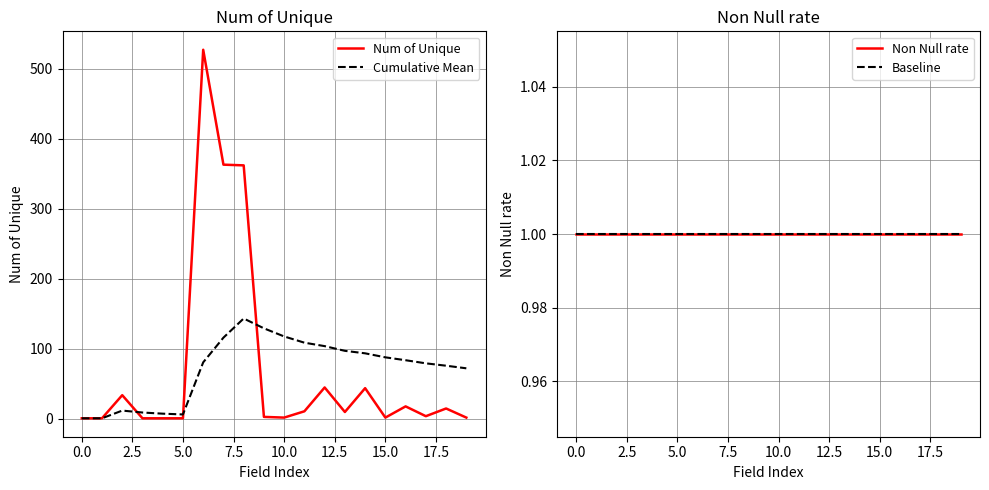

Rank the series at 0.0 from lowest to highest value.

Num of Unique, Cumulative Mean, Non Null rate, Baseline